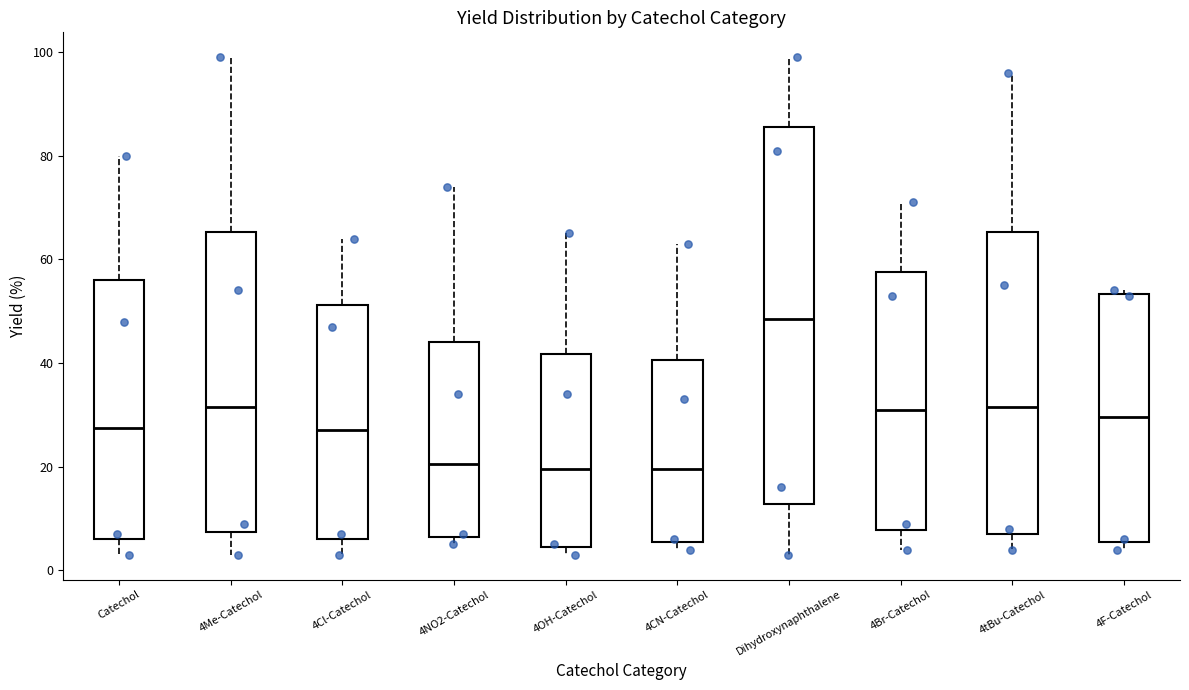

Comparing the boxes themselves (not the whiskers), which one is the tallest?

Dihydroxynaphthalene